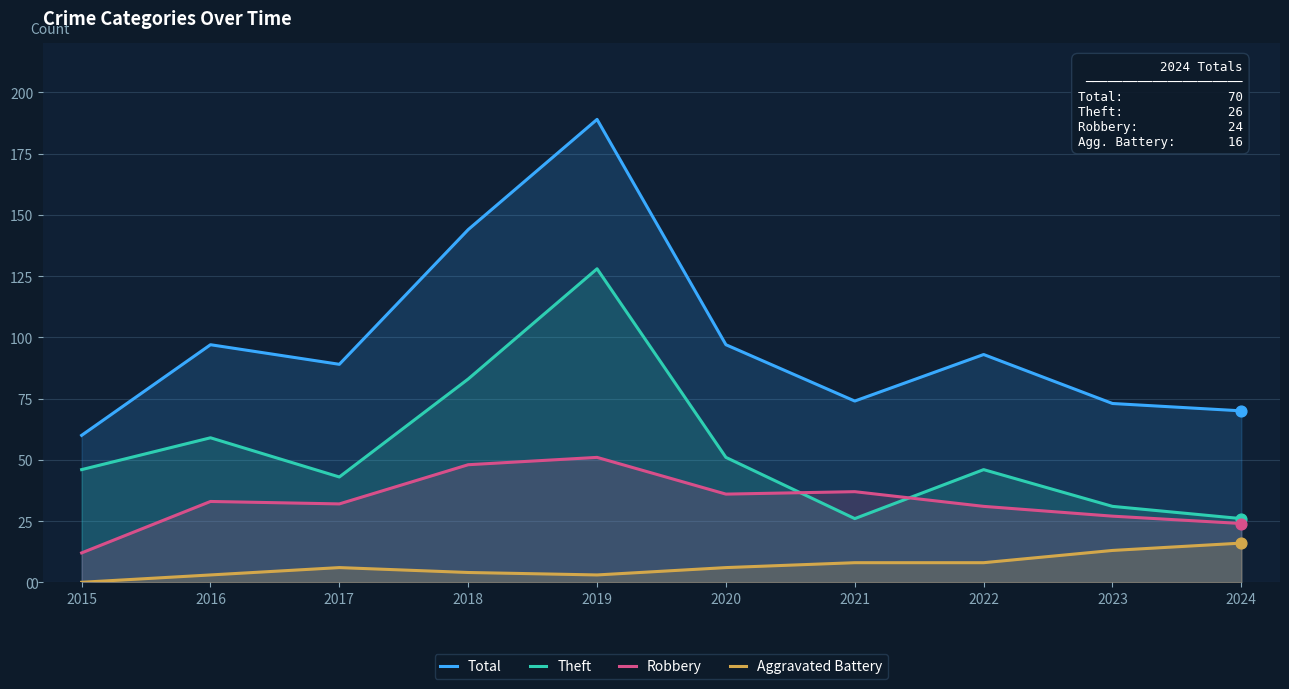

What is the total value across all series at 2022?

178